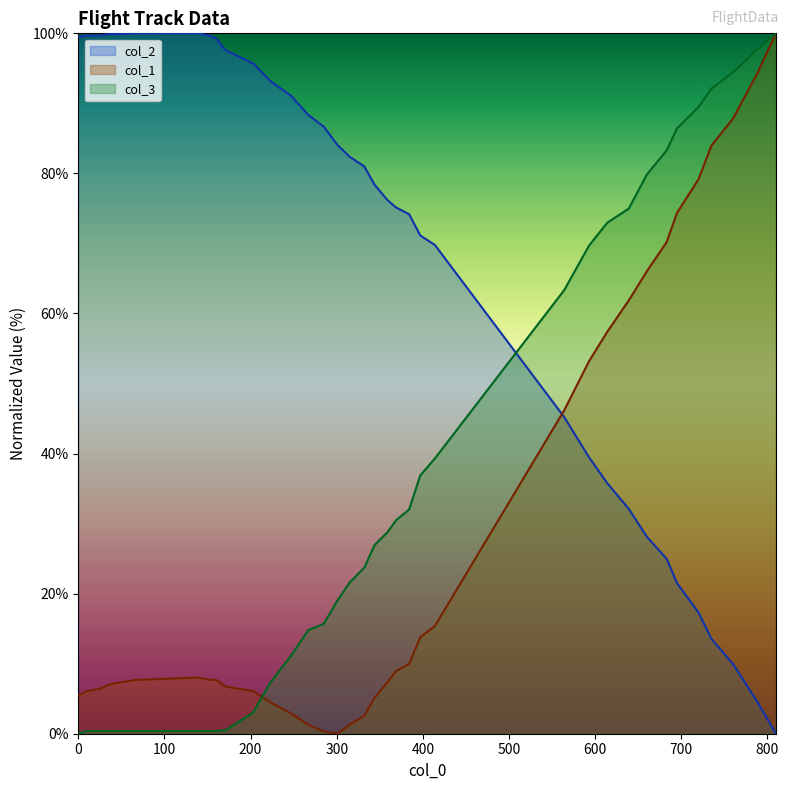

Reading right to left, transcribe all the data shown in this chart.

col_2: 0.0	4.6	10.0	13.5	17.3	21.5	25.0	28.1	32.1	35.8	39.5	45.2	69.8	71.1	74.2	75.1	76.2	78.4	81.0	82.4	84.1	86.7	88.4	91.1	93.2	95.7	97.6	99.3	99.7	100.0	100.0	99.9	99.9	99.7	99.7	99.5
col_1: 100.0	94.2	87.8	84.0	79.2	74.4	70.2	66.0	61.9	57.4	53.2	46.2	15.4	13.8	9.9	9.0	7.4	5.1	2.6	1.3	0.0	0.3	1.3	2.9	4.5	6.1	6.7	7.7	7.7	8.0	7.7	7.4	7.1	6.4	6.1	5.4
col_3: 100.0	97.7	94.4	92.1	89.5	86.4	83.3	79.8	75.0	73.0	69.7	63.3	39.3	36.9	32.0	30.5	28.8	26.9	23.7	21.6	19.0	15.7	14.8	11.1	7.3	3.0	0.5	0.4	0.4	0.4	0.4	0.4	0.4	0.4	0.4	0.0